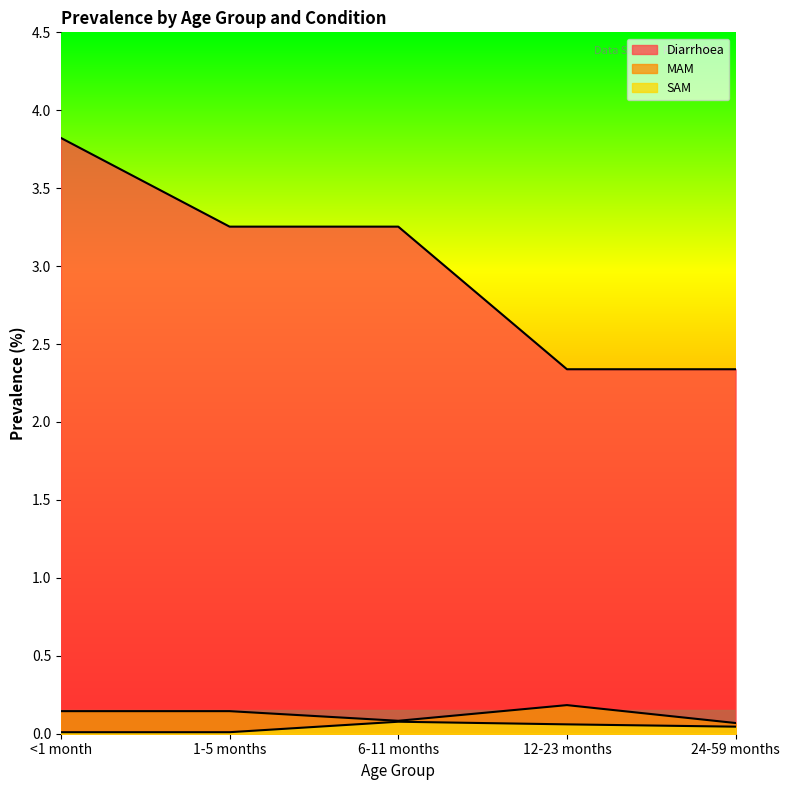

Rank the series by their maximum value, from highest to lowest.

Diarrhoea, MAM, SAM